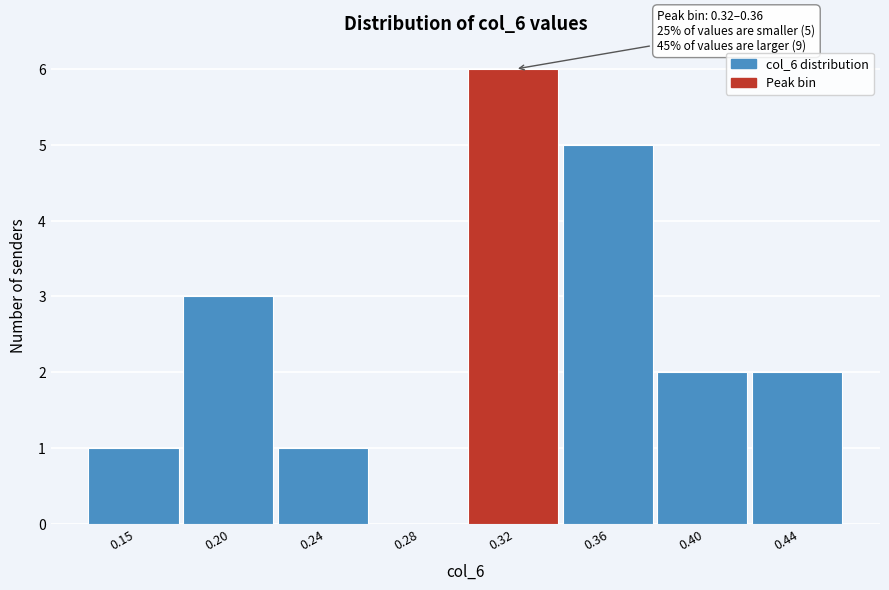

Reading right to left, extract all data points from this chart.

0.44=2	0.40=2	0.36=5	0.32=6	0.28=0	0.24=1	0.20=3	0.15=1